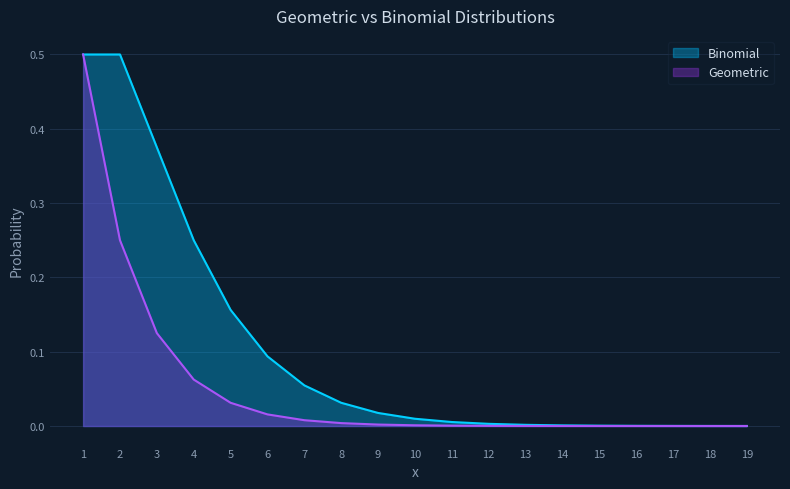

List the labels in order of Binomial value, smallest first.

19, 18, 17, 16, 15, 14, 13, 12, 11, 10, 9, 8, 7, 6, 5, 4, 3, 1, 2